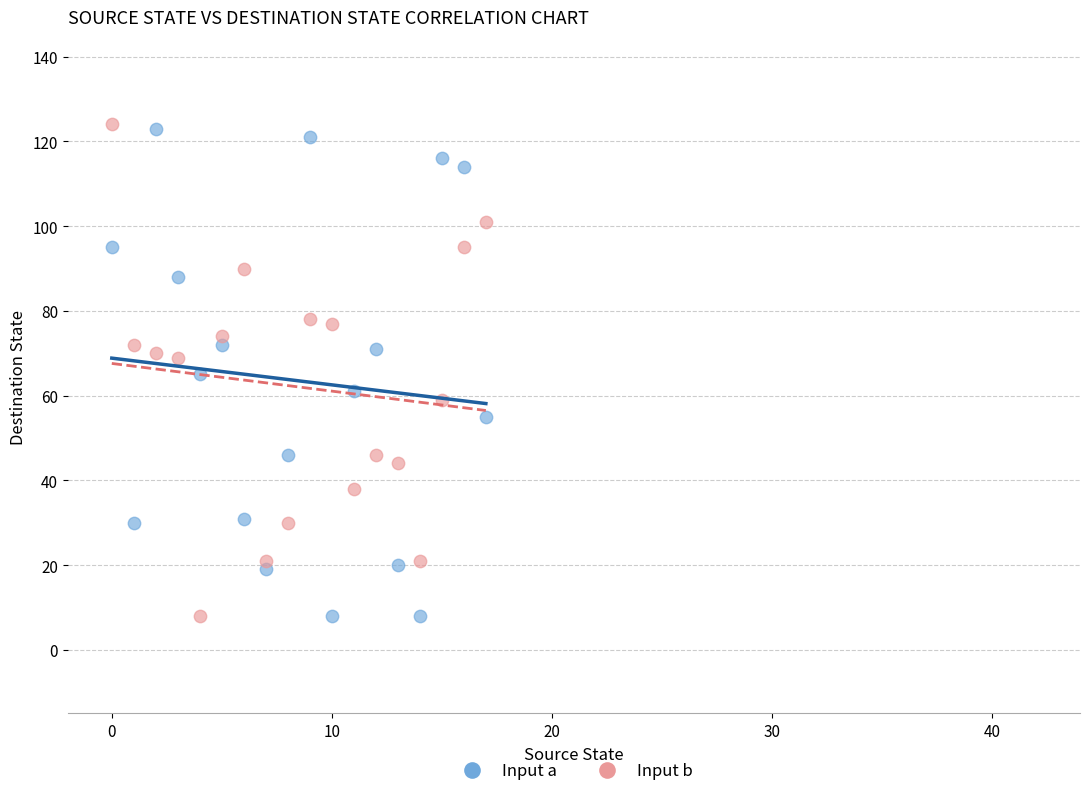

Across all data points, what is the range of Y values (max minus min)?

116